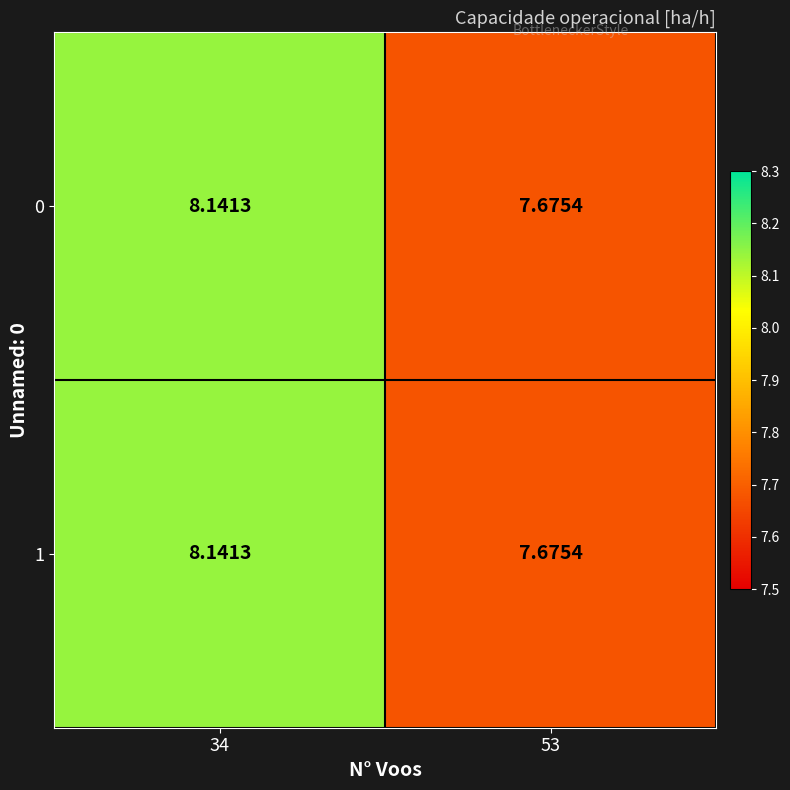

Is the value of 0 at 34 greater than the value of 1 at 53?

Yes